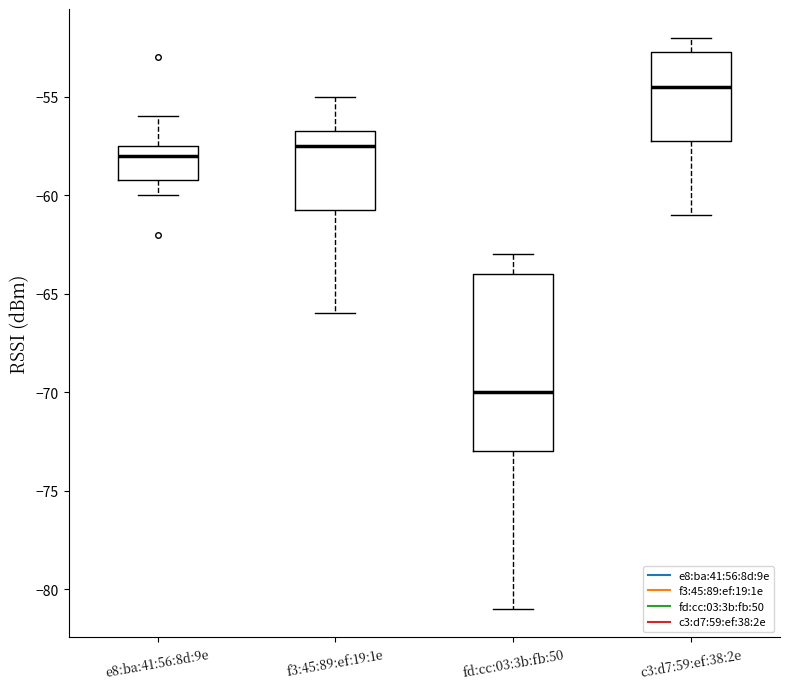

Comparing the boxes themselves (not the whiskers), which one is the tallest?

fd:cc:03:3b:fb:50